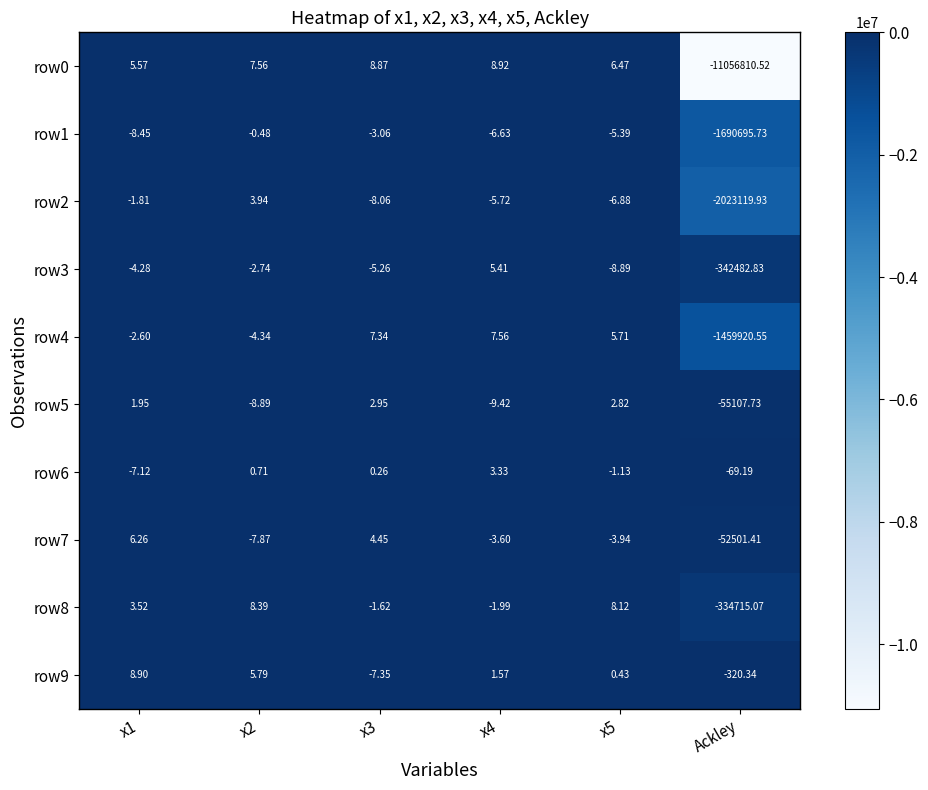

Between x1 and x2, which series saw the biggest shift?

row7